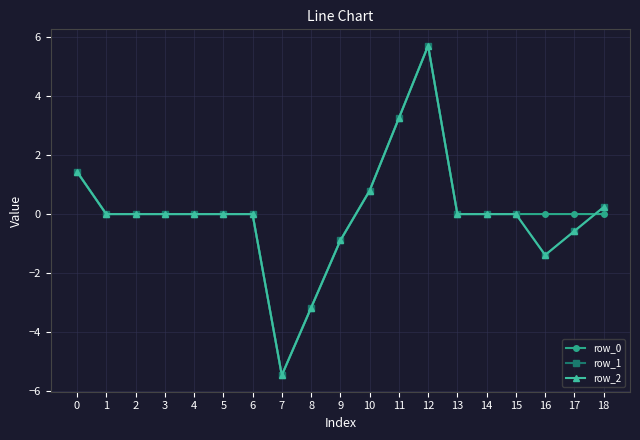

Reading right to left, list all the values displayed in this chart.

row_0: 0.0	0.0	0.0	0.0	0.0	0.0	5.7	3.2	0.8	-0.9	-3.2	-5.5	0.0	0.0	0.0	0.0	0.0	0.0	1.4
row_1: 0.2	-0.6	-1.4	0.0	0.0	0.0	5.7	3.2	0.8	-0.9	-3.2	-5.5	0.0	0.0	0.0	0.0	0.0	0.0	1.4
row_2: 0.2	-0.6	-1.4	0.0	0.0	0.0	5.7	3.2	0.8	-0.9	-3.2	-5.5	0.0	0.0	0.0	0.0	0.0	0.0	1.4